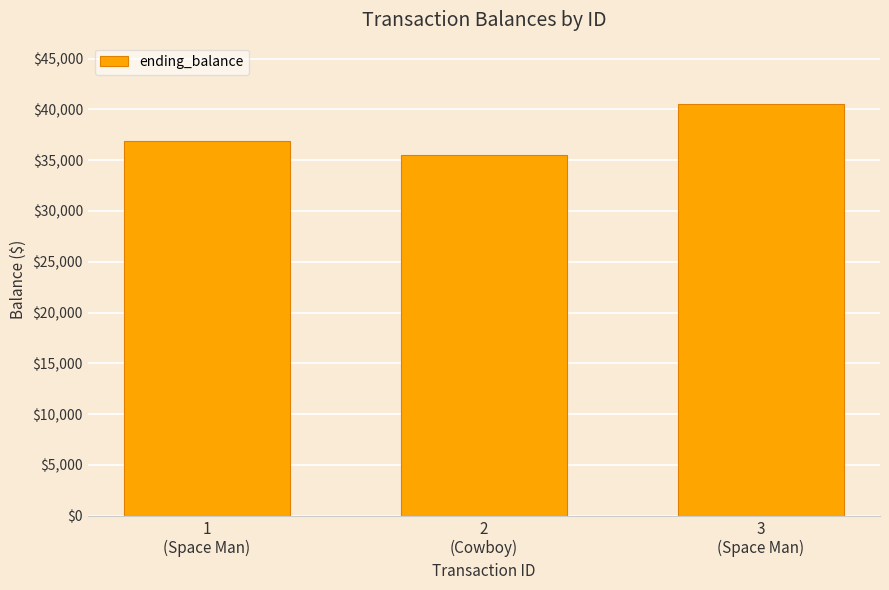

What position from the left is 3
(Space Man)?

3